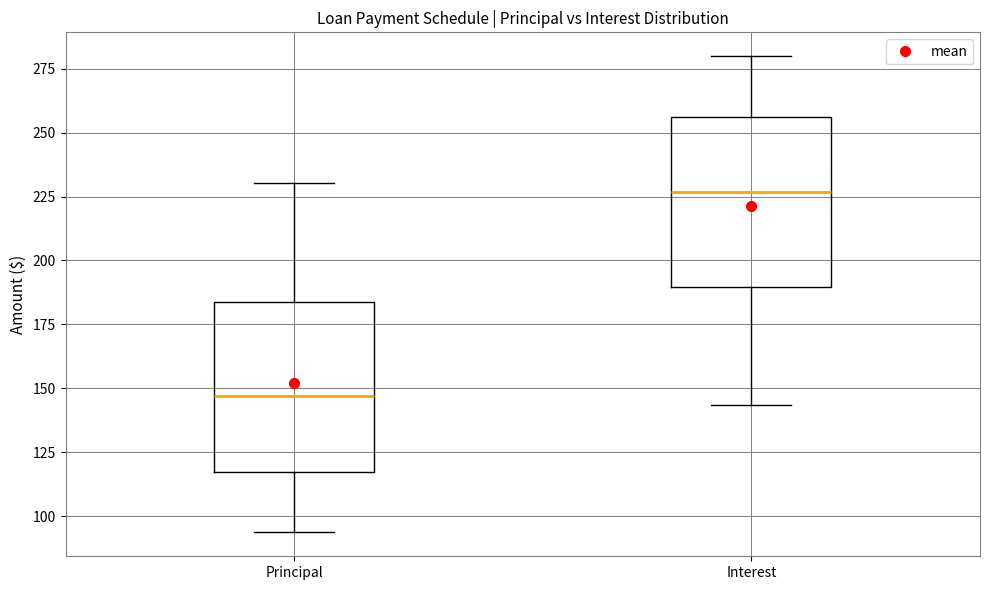

Which box has the lowest median line?

Principal